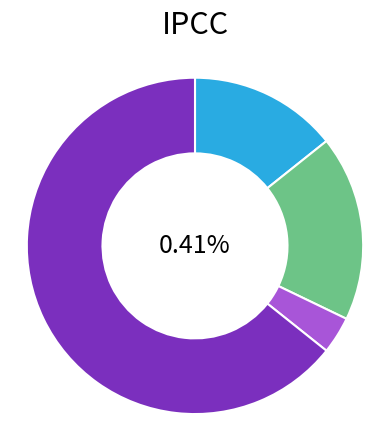

How many segments does this pie chart have?

4